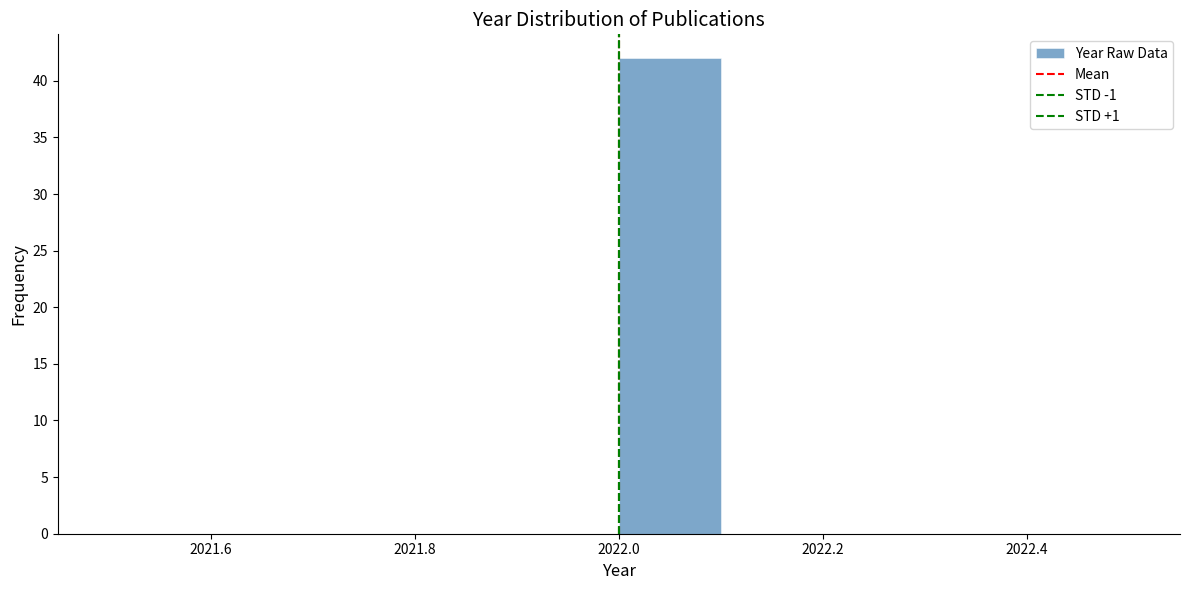

Reading left to right, transcribe this chart: for each bar, give the range it covers on the x-axis and its height. The values are not printed on the chart, so give them approximately, as read against the axis.

2021.5 to 2021.6: 0
2021.6 to 2021.7: 0
2021.7 to 2021.8: 0
2021.8 to 2021.9: 0
2021.9 to 2022.0: 0
2022.0 to 2022.1: 42
2022.1 to 2022.2: 0
2022.2 to 2022.3: 0
2022.3 to 2022.4: 0
2022.4 to 2022.5: 0